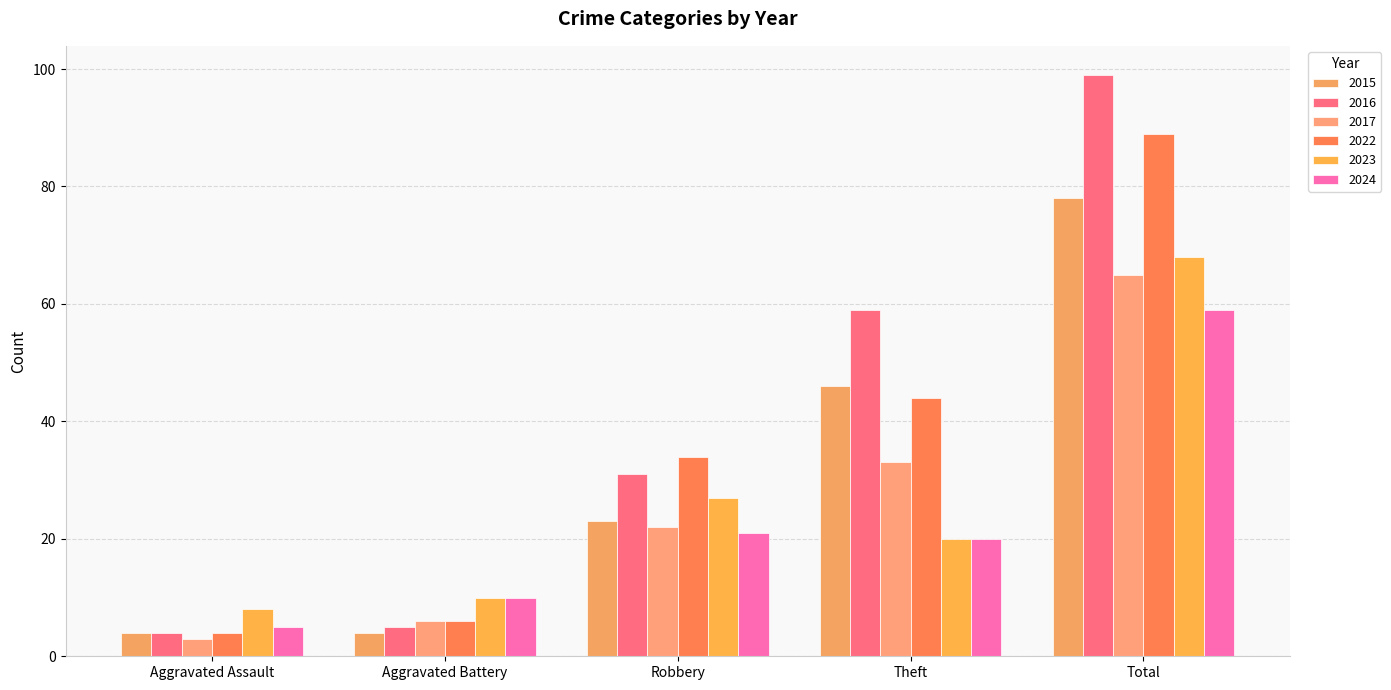

Is it true that 2023 equals 31 at Theft?

False